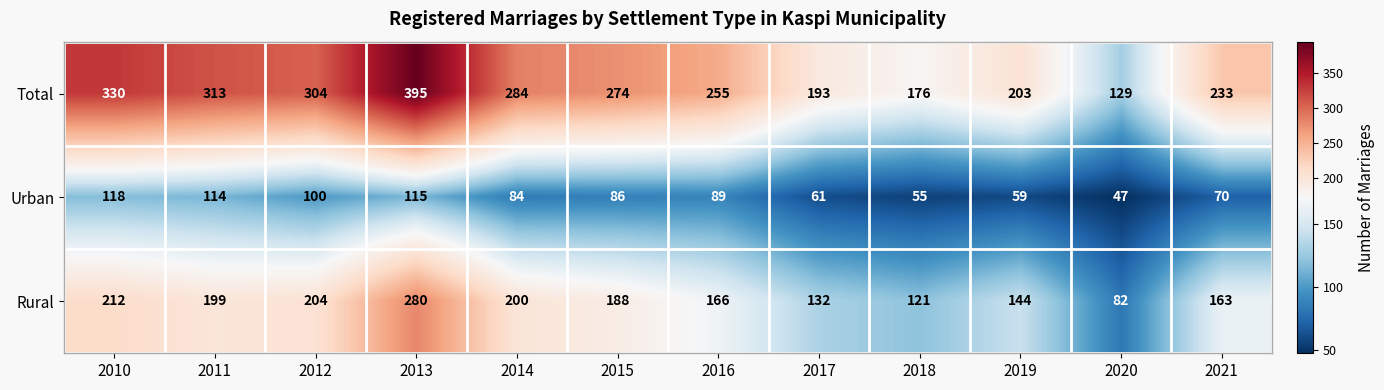

At which label does Rural first exceed 188?

2010